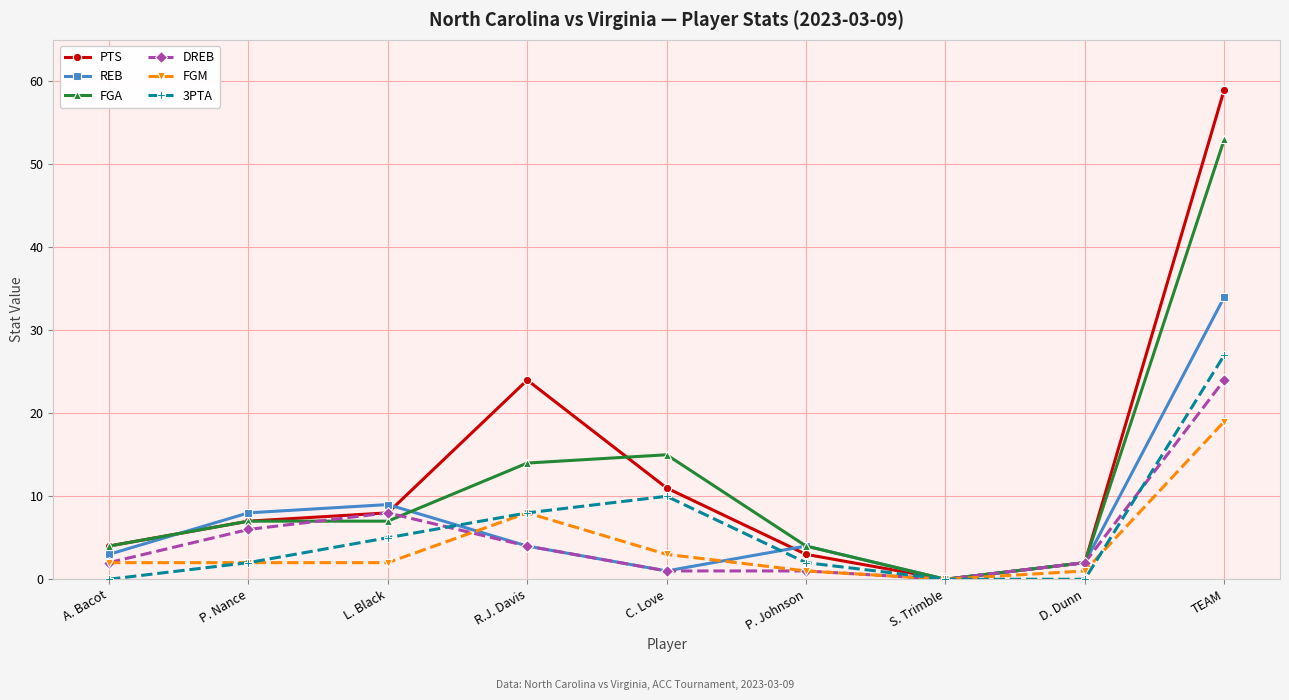

Which series has the largest total across all categories?

PTS